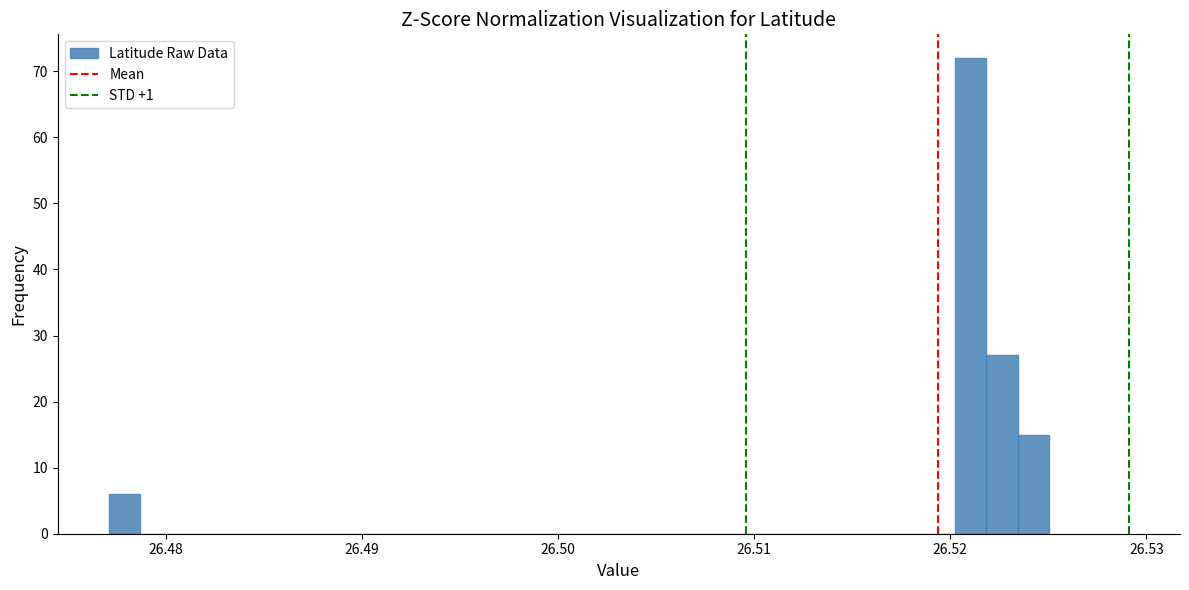

Around what value on the x-axis is the tallest bar? Give the approximate position of its centre, as read against the axis.

26.521